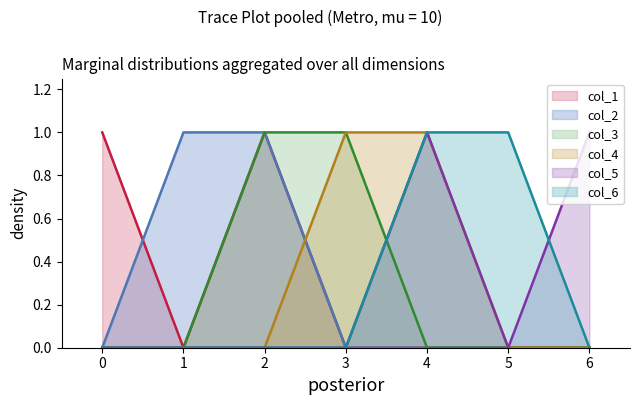

List the labels in order of col_5 value, largest first.

4, 6, 0, 1, 2, 3, 5